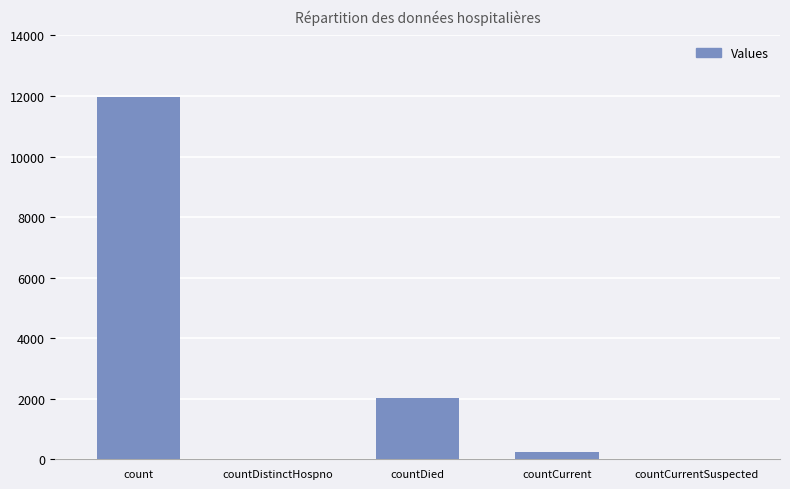

What is the maximum value shown in the chart?

11970